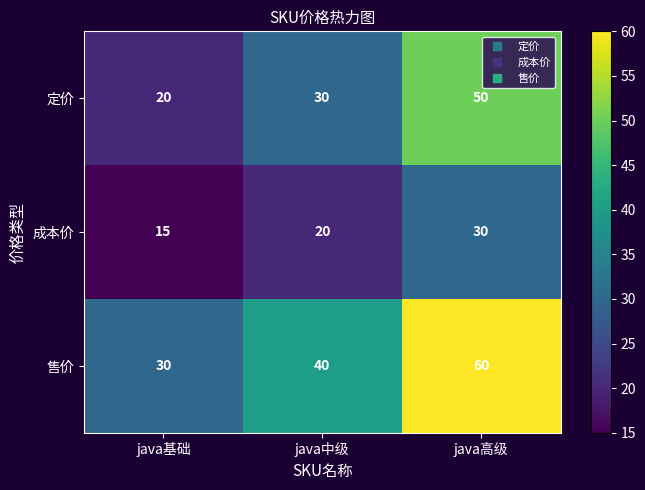

Count the 售价 values in the range 30 to 60.

3